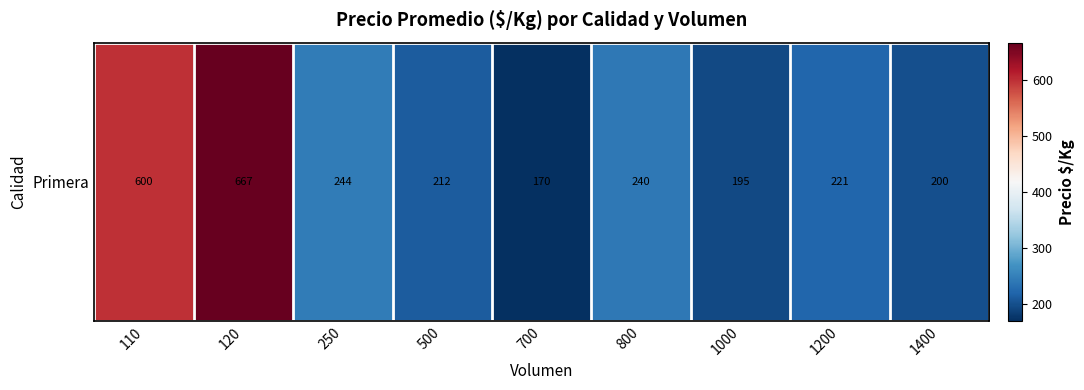

What is the minimum value shown in the chart?

170.0